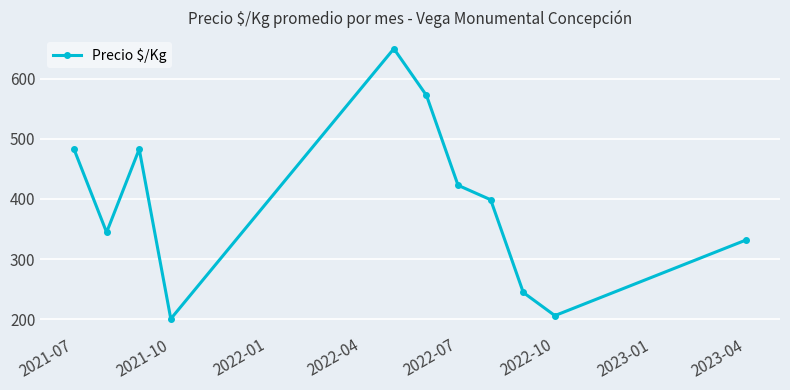

How many lines are shown in the chart?

1